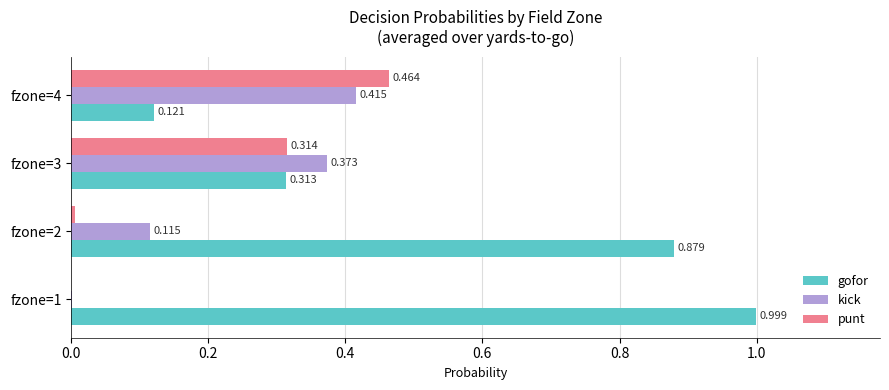

Which series changed the most between fzone=2 and fzone=3?

gofor